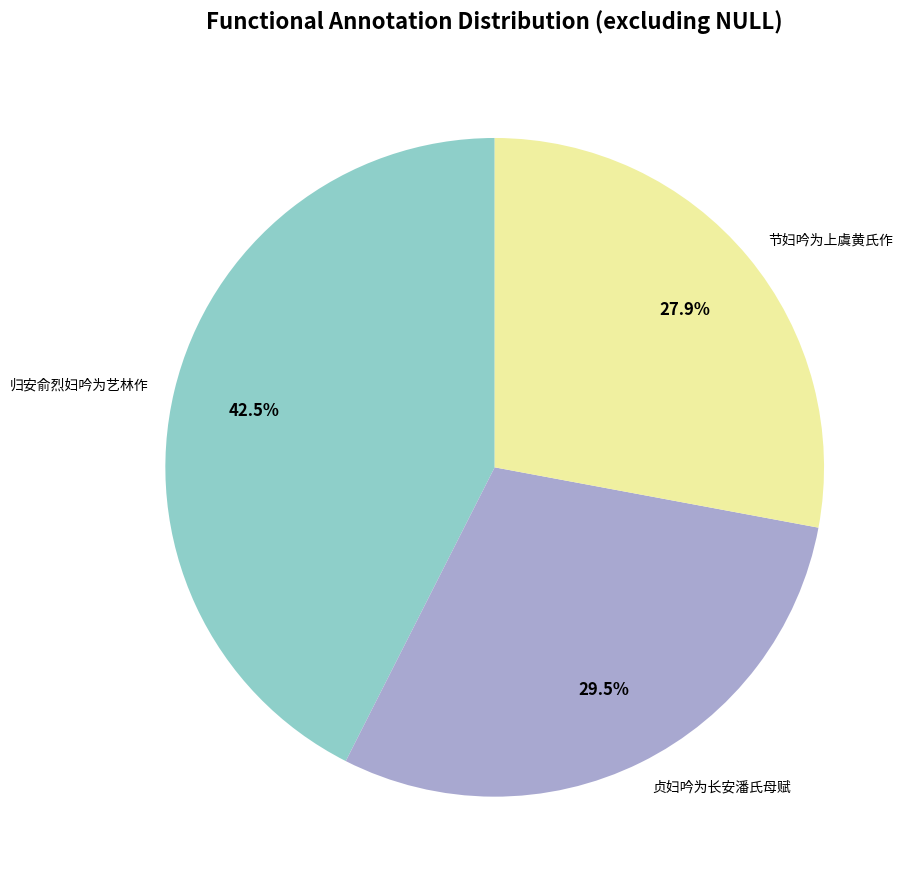

To the nearest percent, what percentage of the pie is 节妇吟为上虞黄氏作?

28%